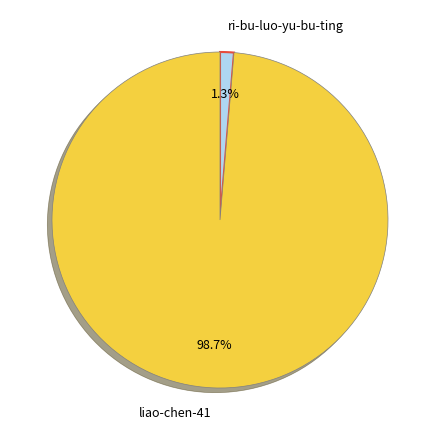

The ri-bu-luo-yu-bu-ting slice represents 1% of the pie. True or false?

True